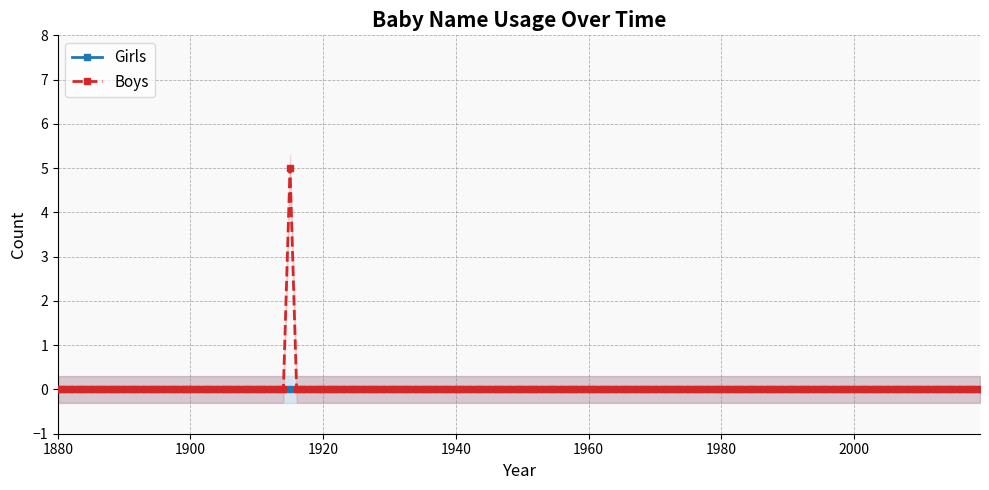

What is the highest value of the Boys series?

5